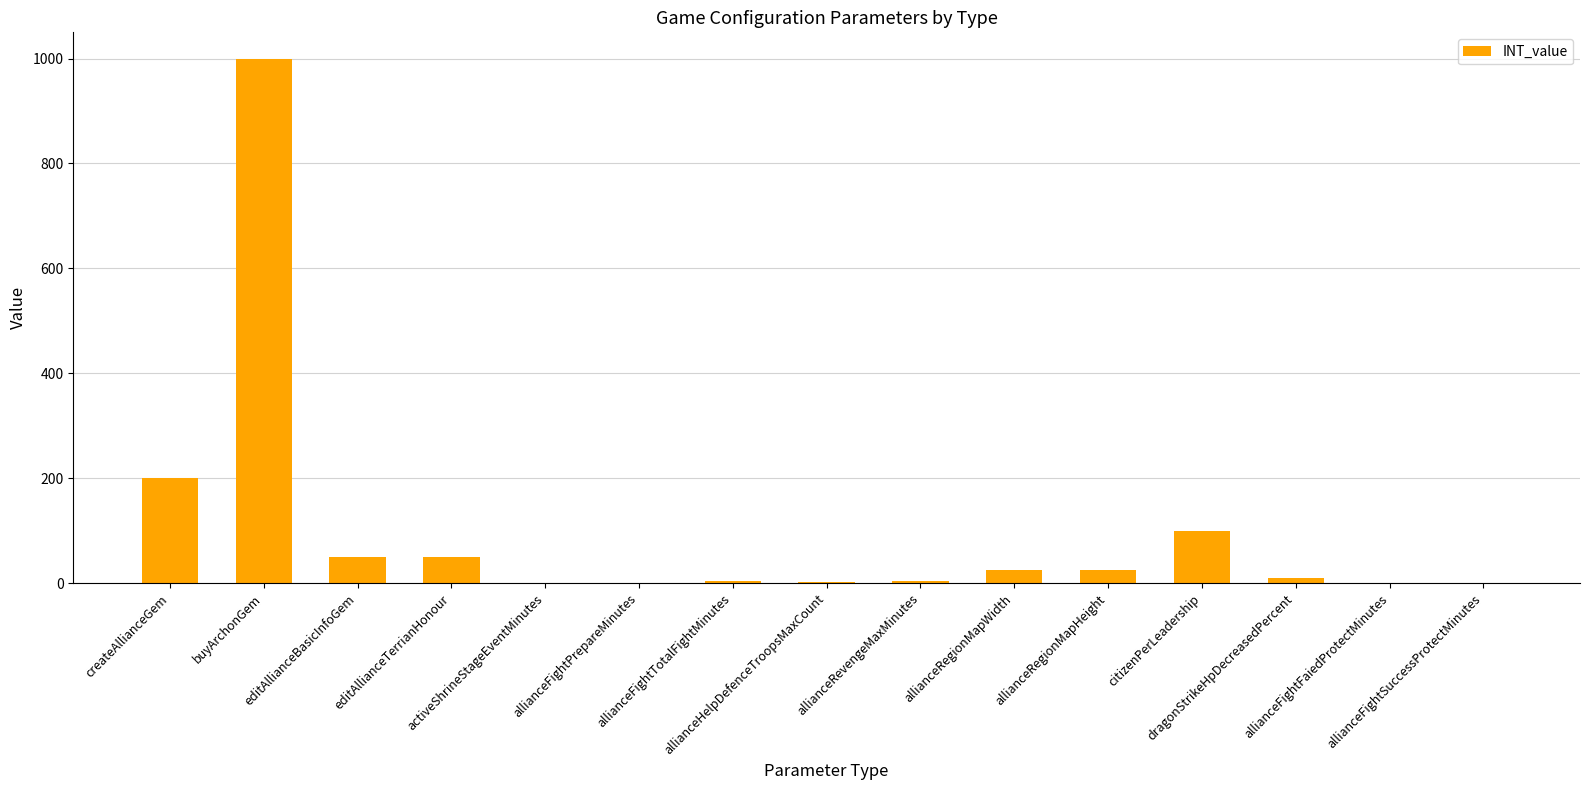

What is the greatest value displayed?

1000